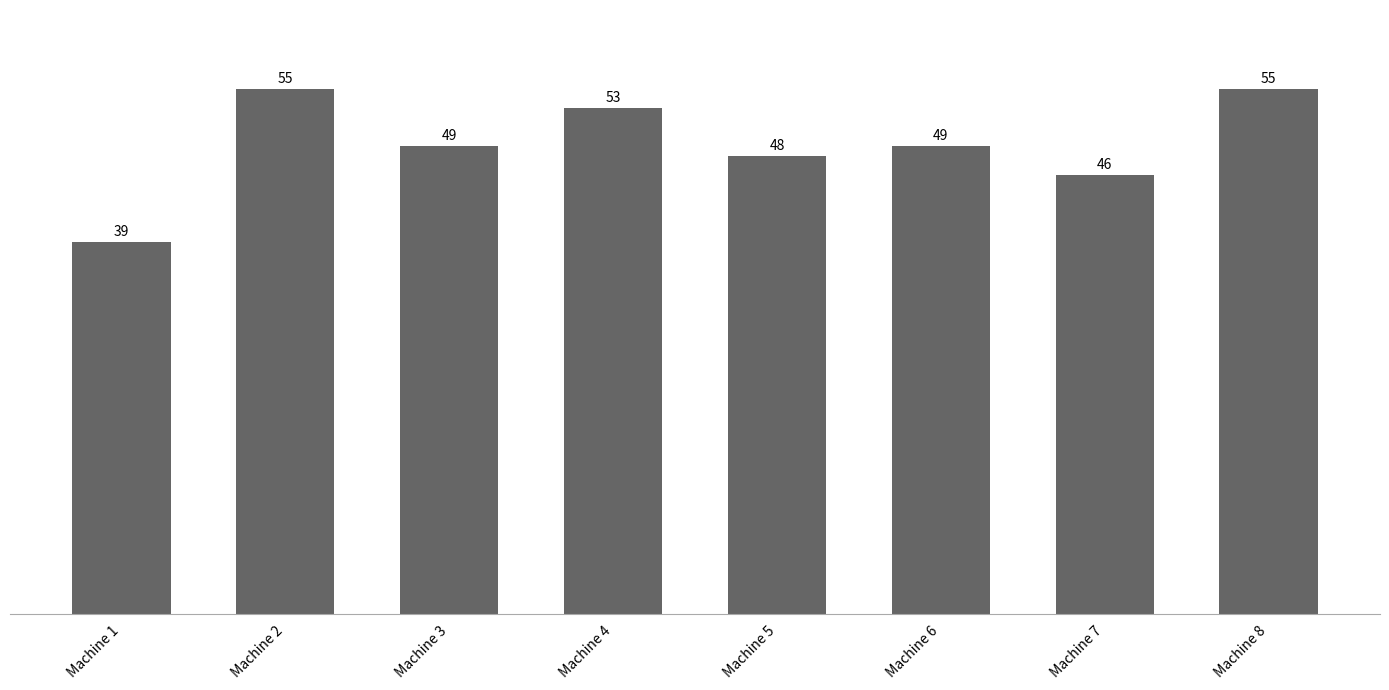

How many categories are shown in the chart?

8